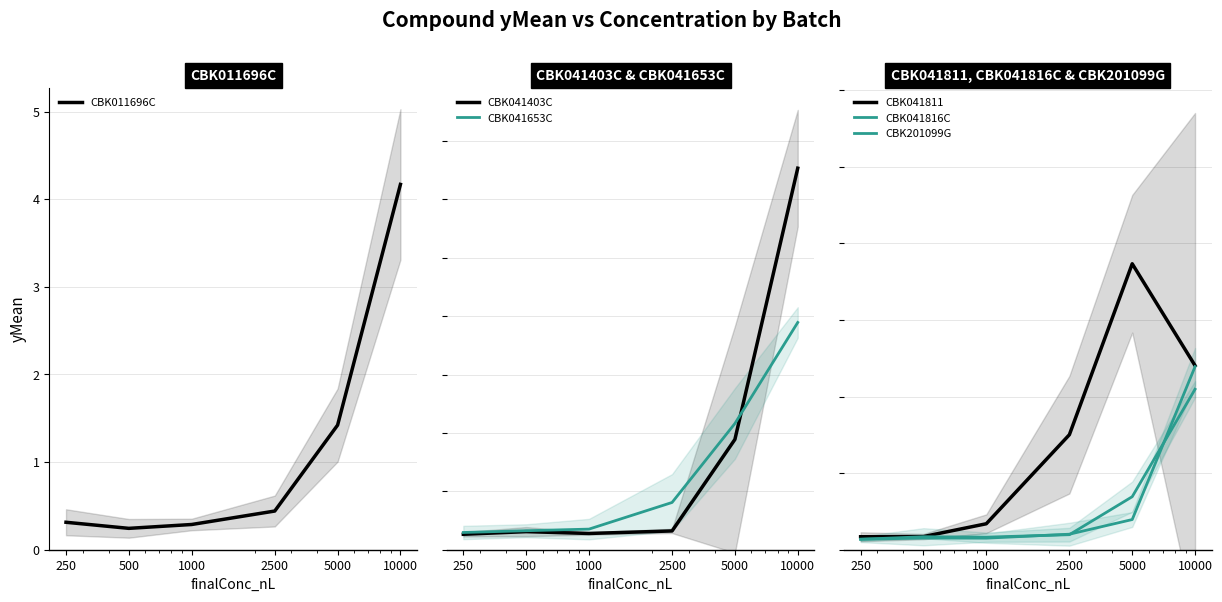

Does the chart have visible grid lines?

Yes